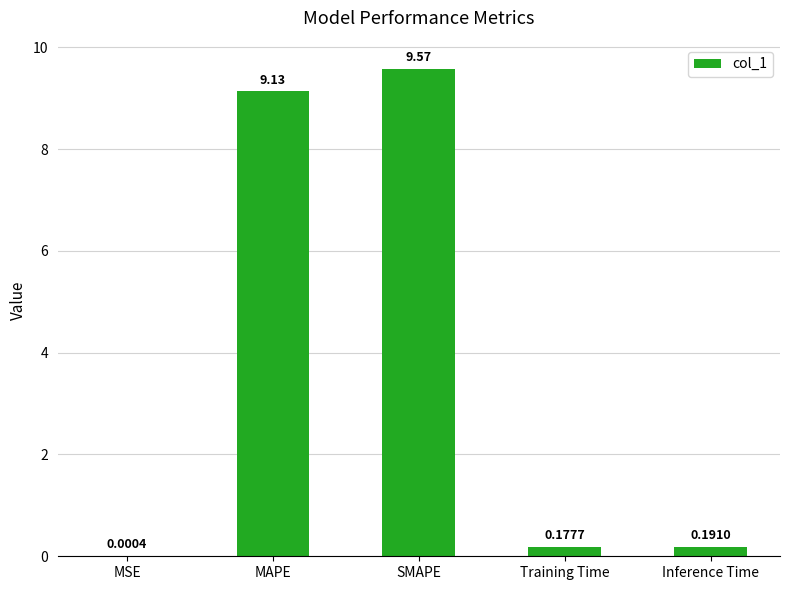

What value does the data have at SMAPE?

9.6